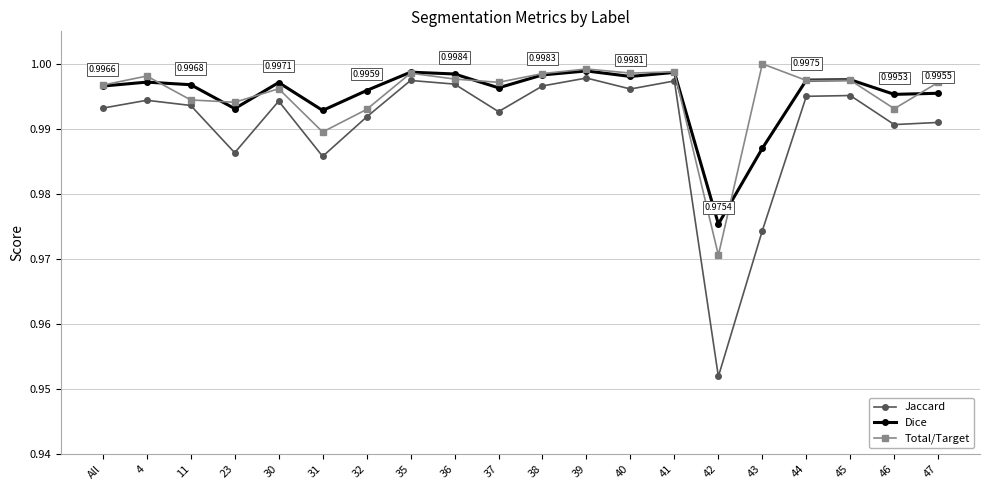

True or false: Jaccard and Total/Target intersect in this chart.

False